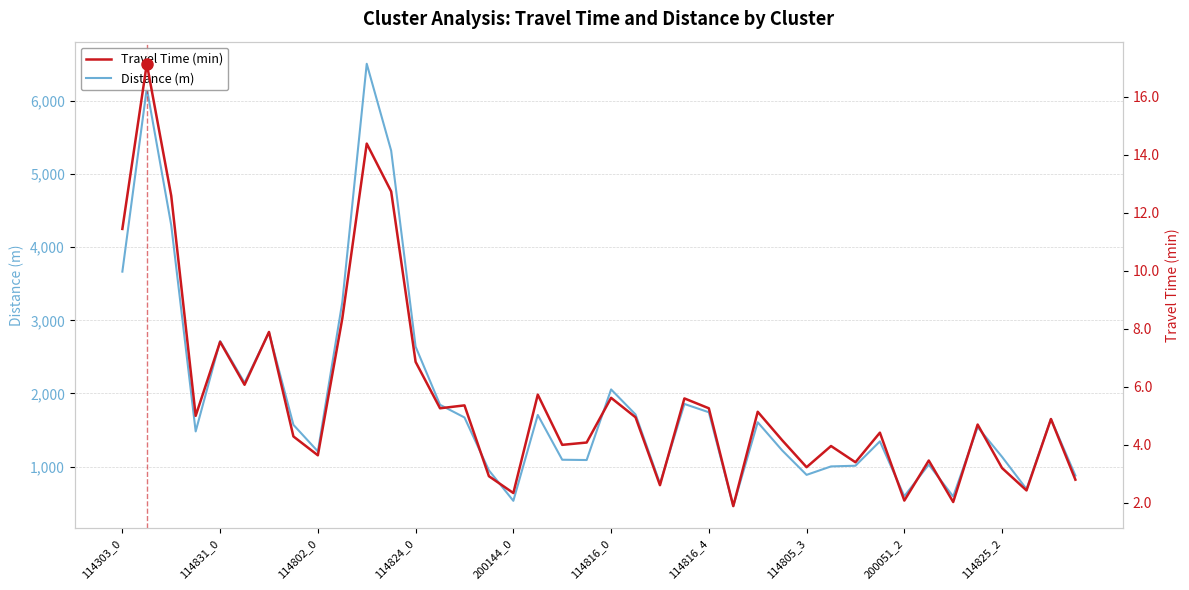

The value of Distance (m) at 200051_2 is 1044.5. True or false?

False